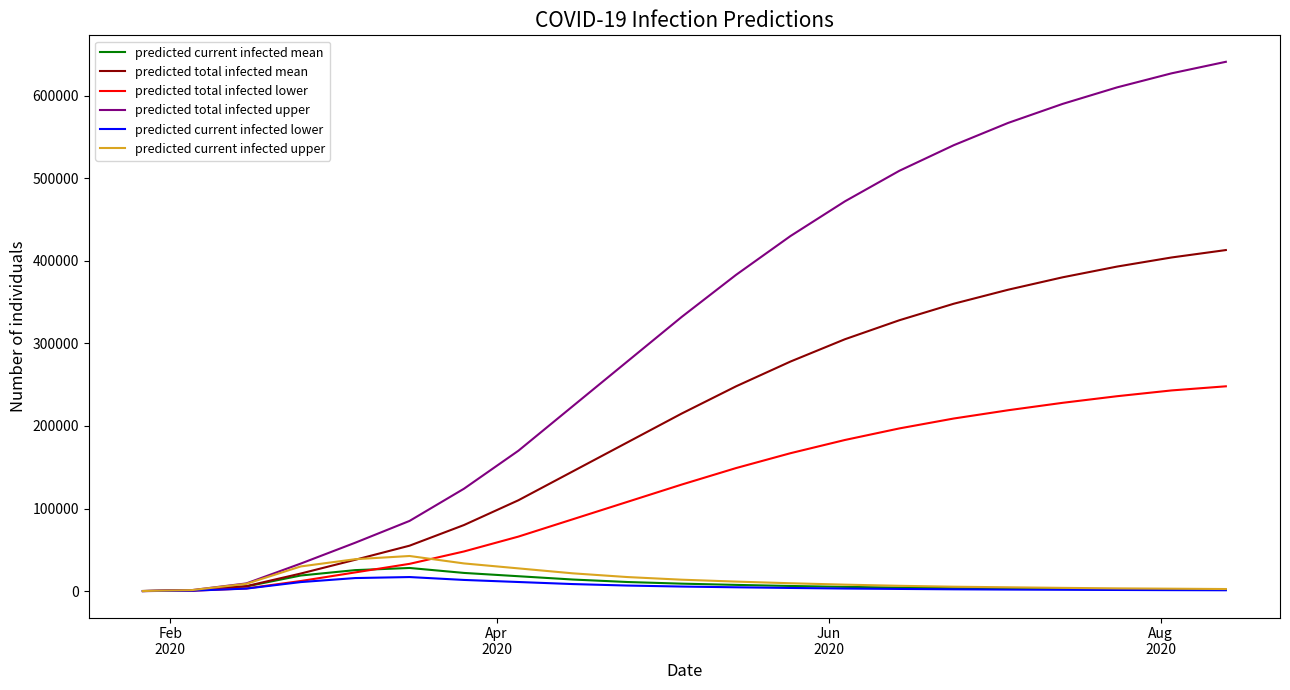

What is the maximum value for predicted current infected mean?

28000